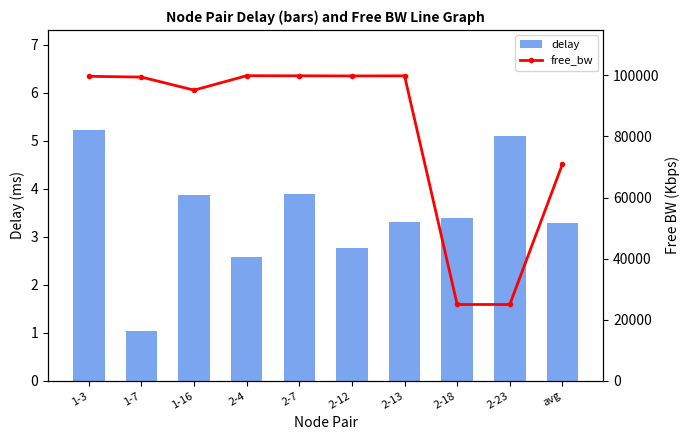

What is the total value across all series at 2-4?

99896.3